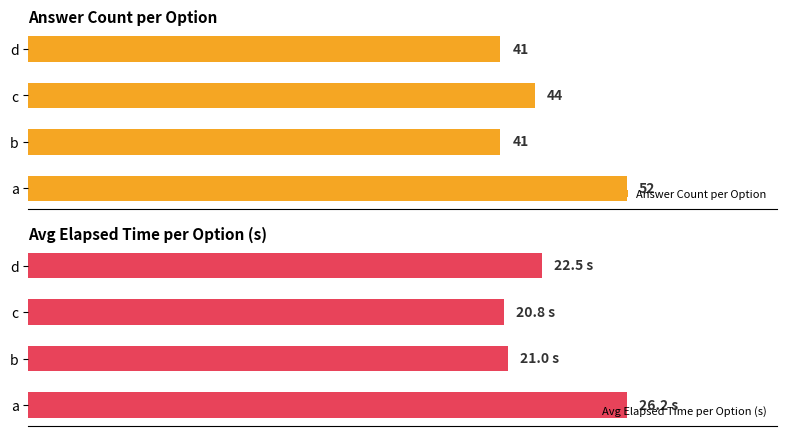

Where is Answer Count per Option nearest to the value 46?

c